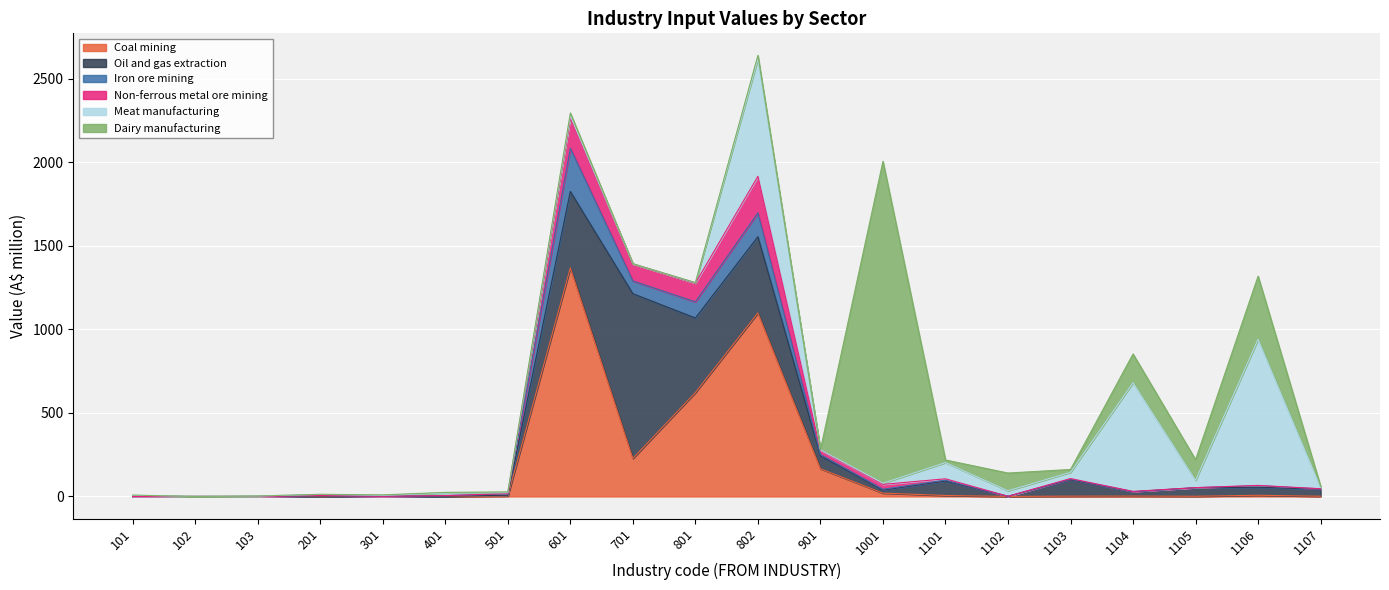

The Non-ferrous metal ore mining series shows 101.9 at 701. True or false?

True